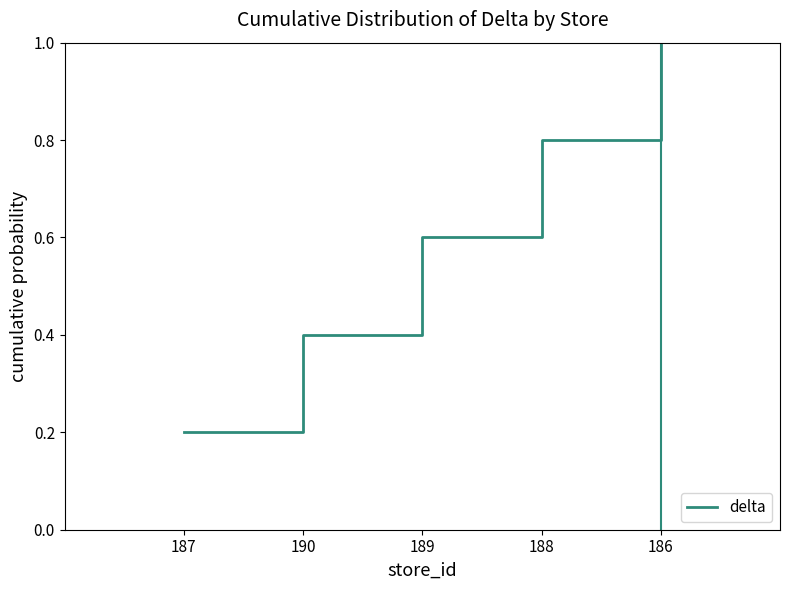

Read the value at 190.

0.4